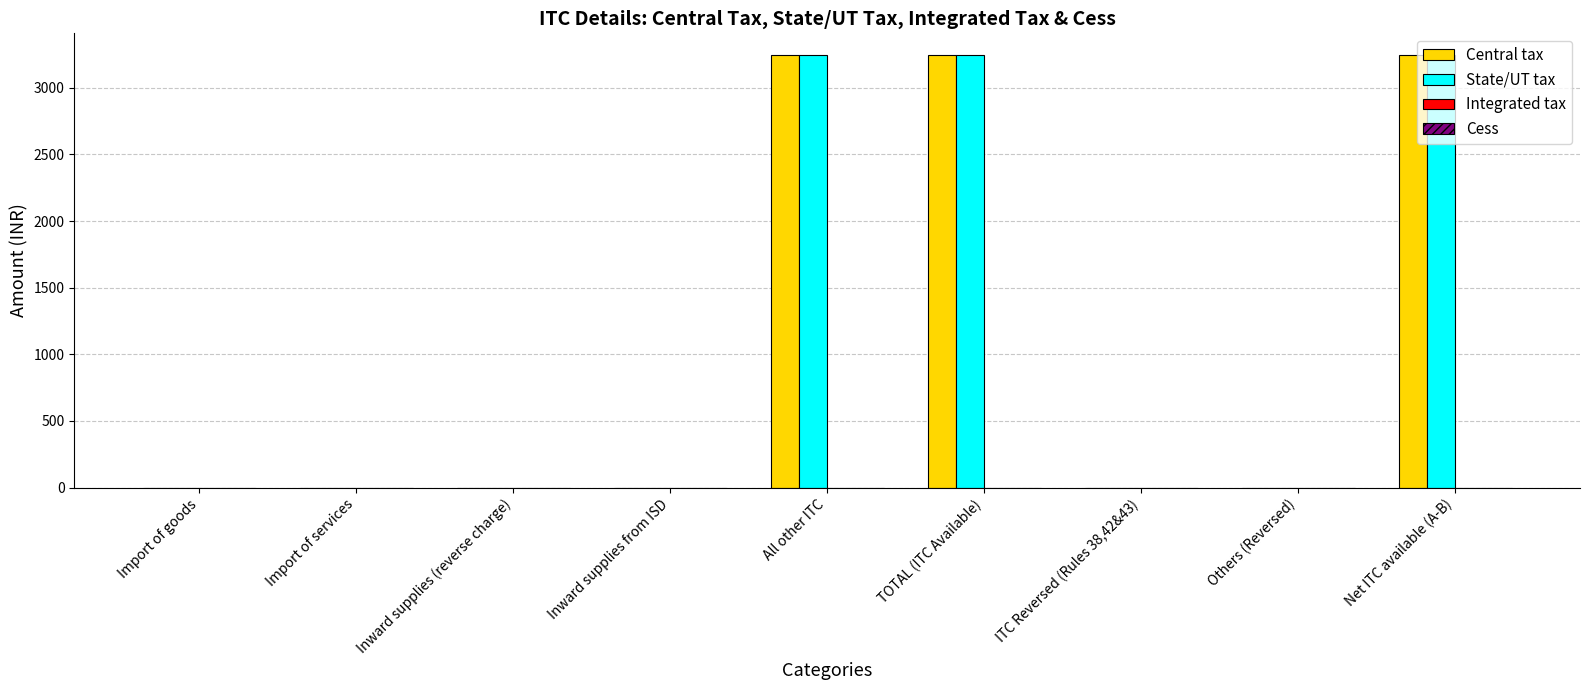

What is the total value across all series at All other ITC?

6493.4